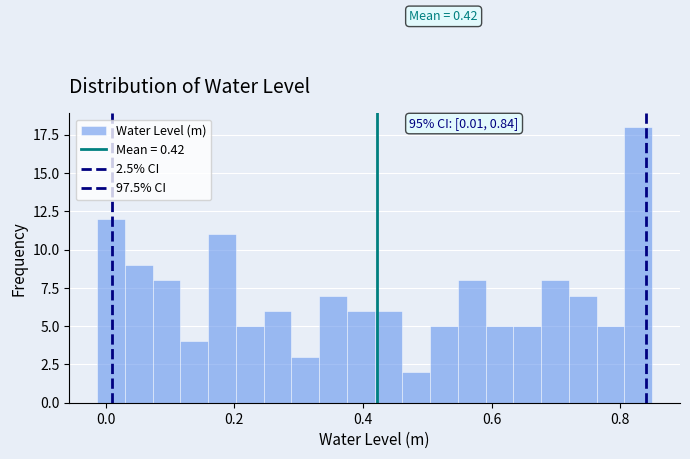

Around what value on the x-axis is the tallest bar? Give the approximate position of its centre, as read against the axis.

0.82